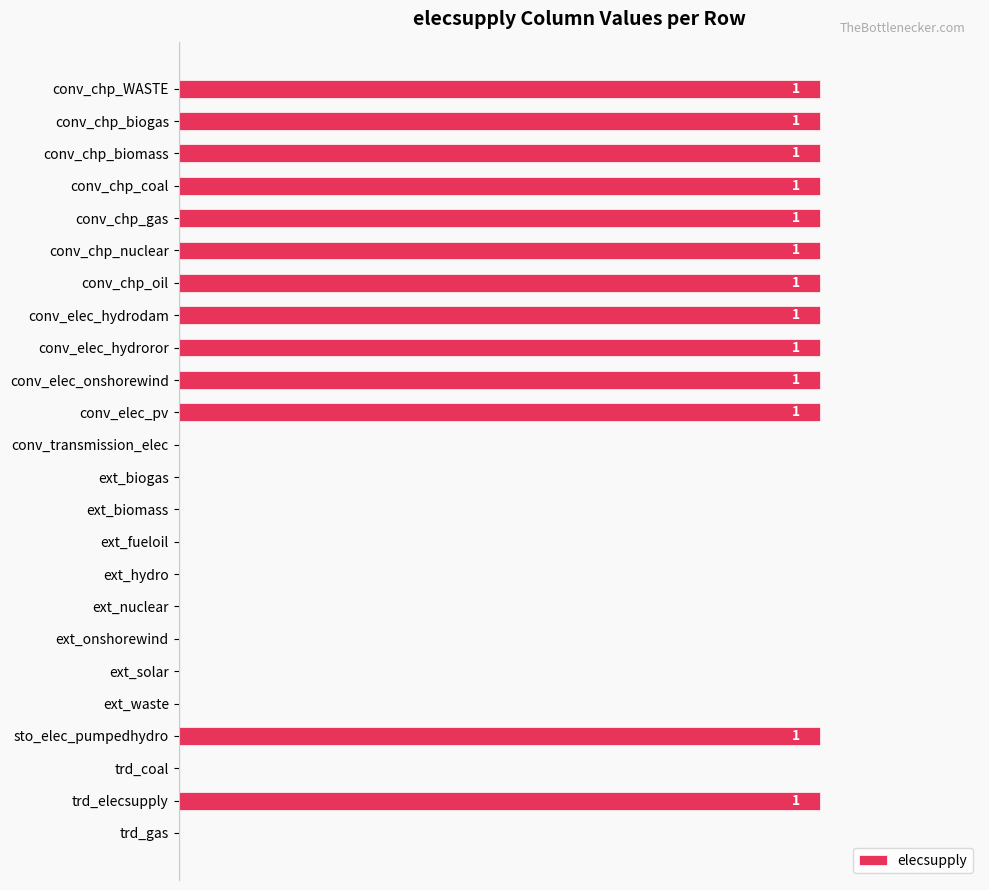

Which has a higher value, ext_onshorewind or conv_elec_hydrodam?

conv_elec_hydrodam